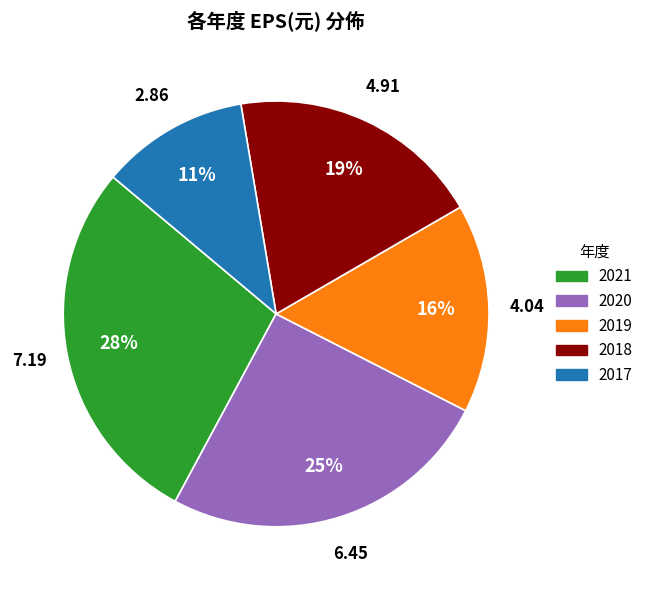

To the nearest percent, what is the combined percentage of 2020 and 2021?

54%